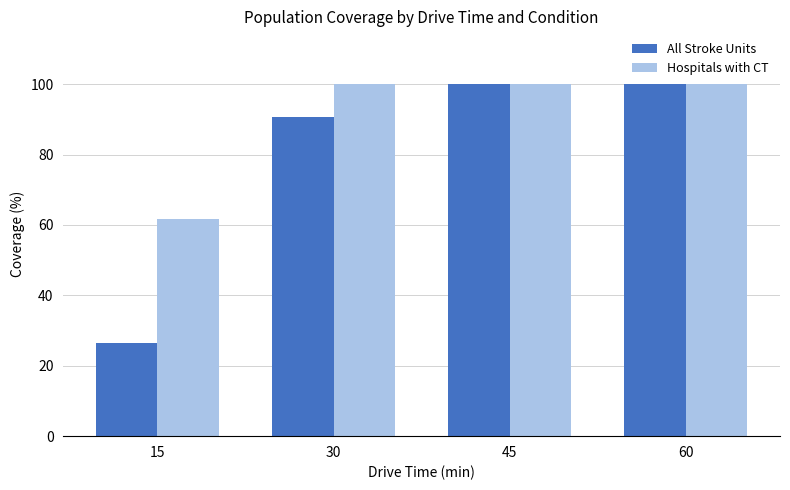

Which series has the largest range (max minus min)?

All Stroke Units